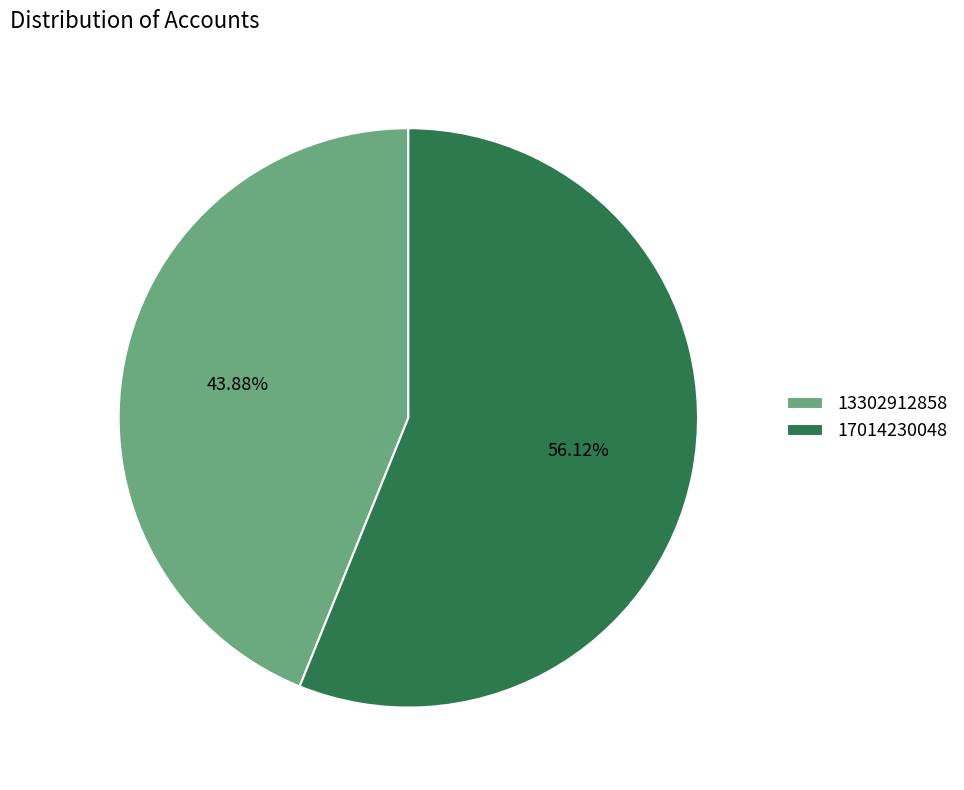

True or false: 13302912858 accounts for 32% of the total.

False